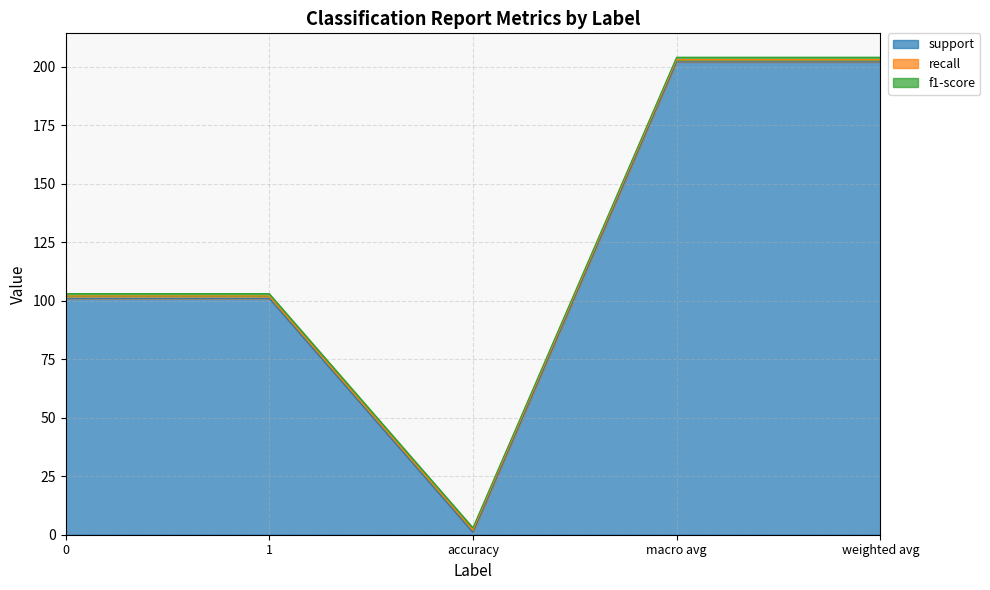

Is the value of f1-score at 0 greater than the value of support at macro avg?

No